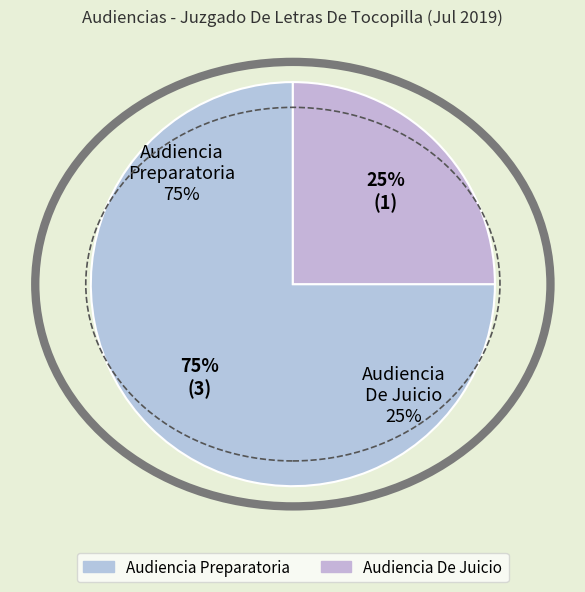

To the nearest percent, what is the difference between the largest and smallest slice percentages?

50%